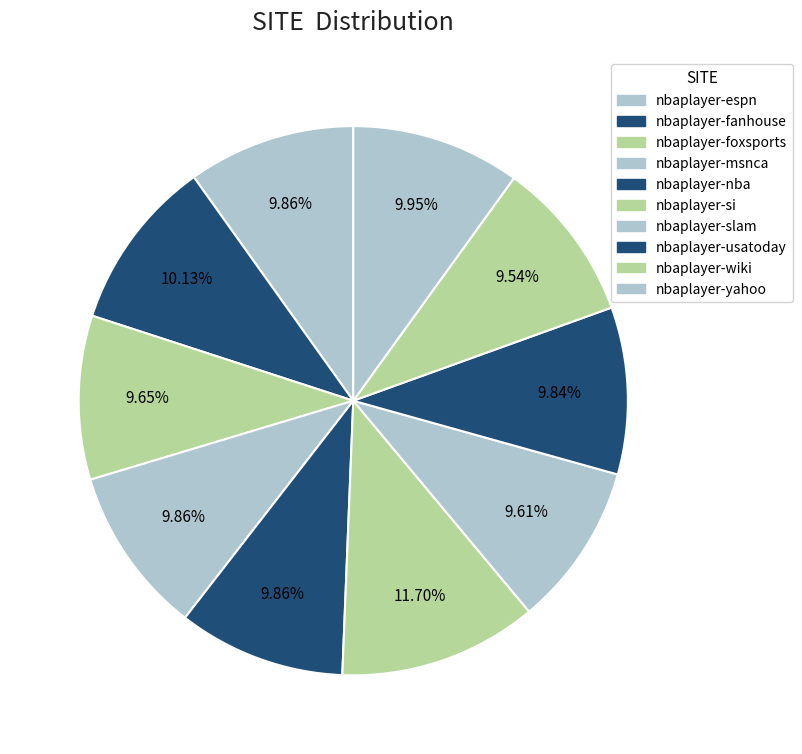

How many segments does this pie chart have?

10